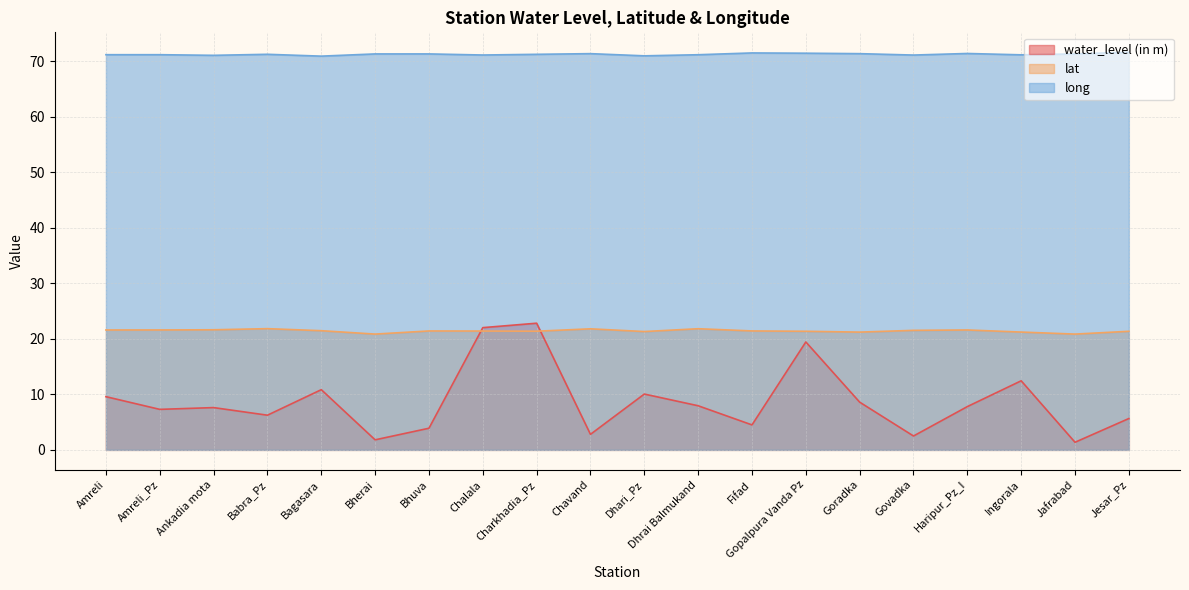

The value of lat at Gopalpura Vanda Pz is 21.4. True or false?

True